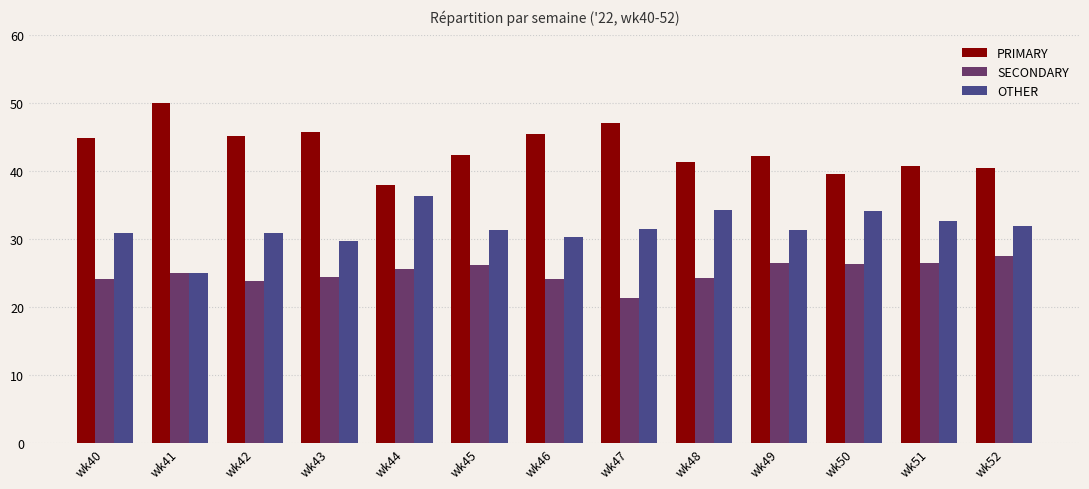

What is the value of the PRIMARY bar at the 3rd from the left?

45.2